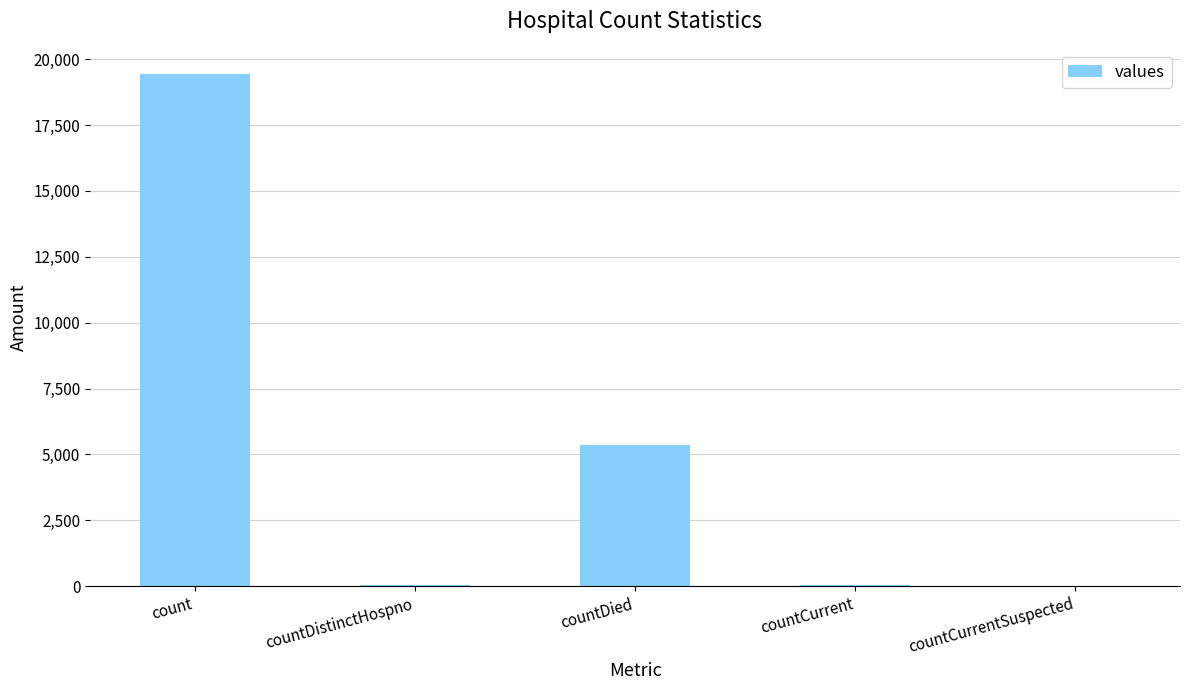

What is the difference between the values at countCurrent and countDied?

5297